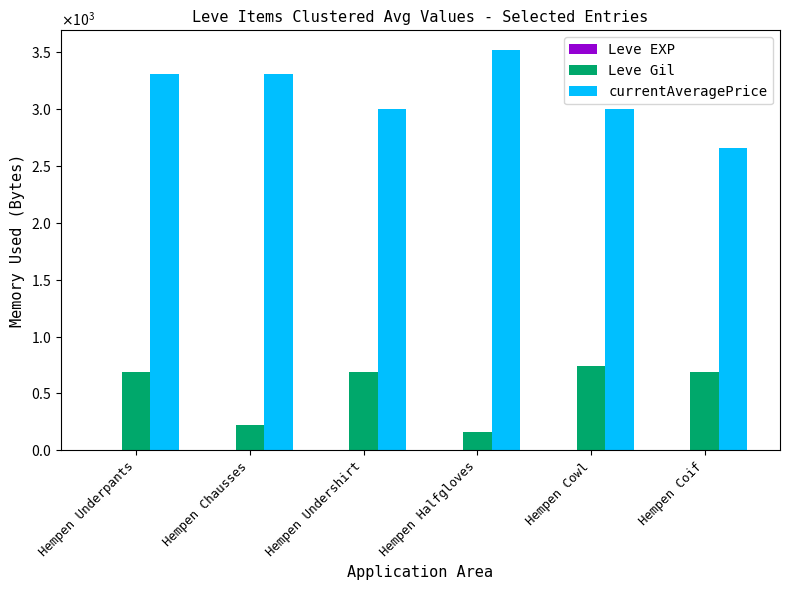

Is it true that Leve Gil equals 690 at Hempen Coif?

True